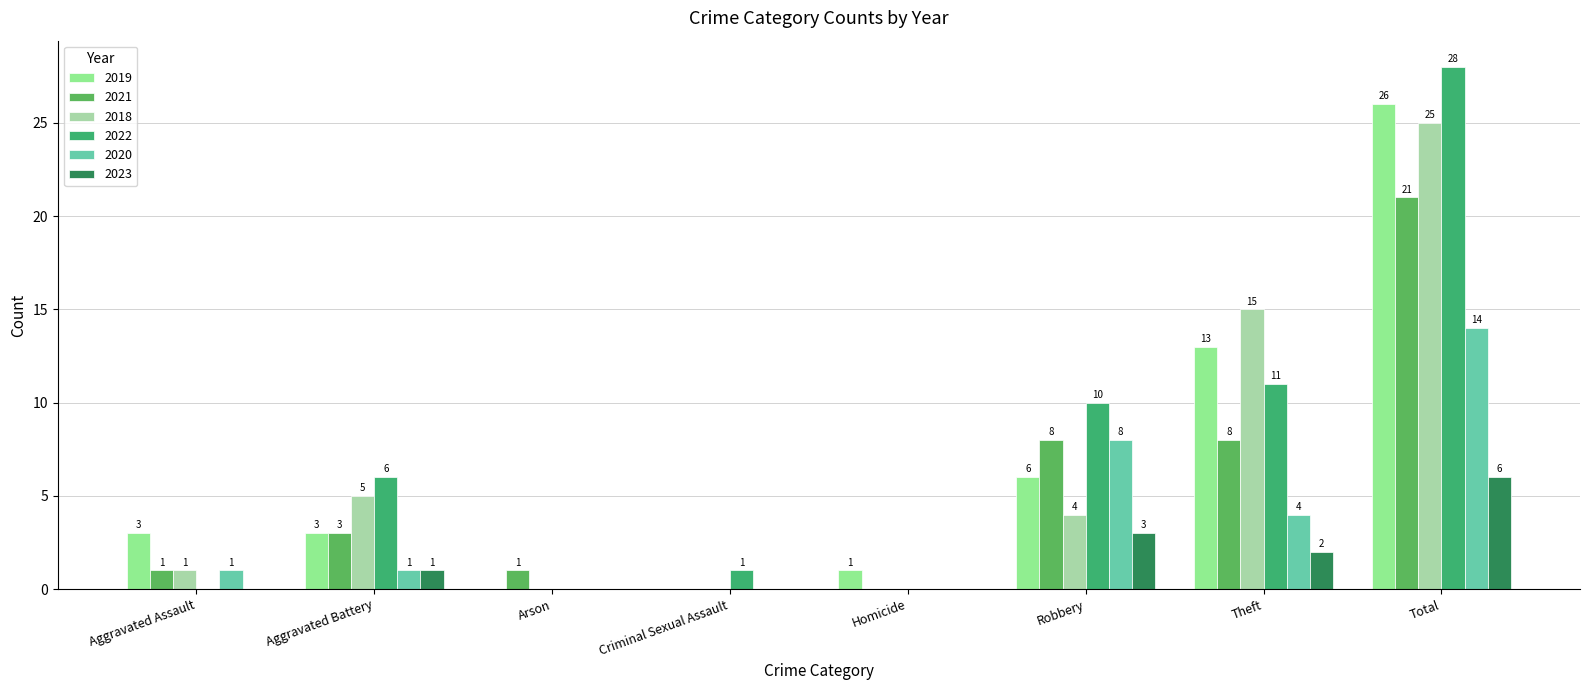

What is the difference between the second highest and minimum values in the 2019 series?

13